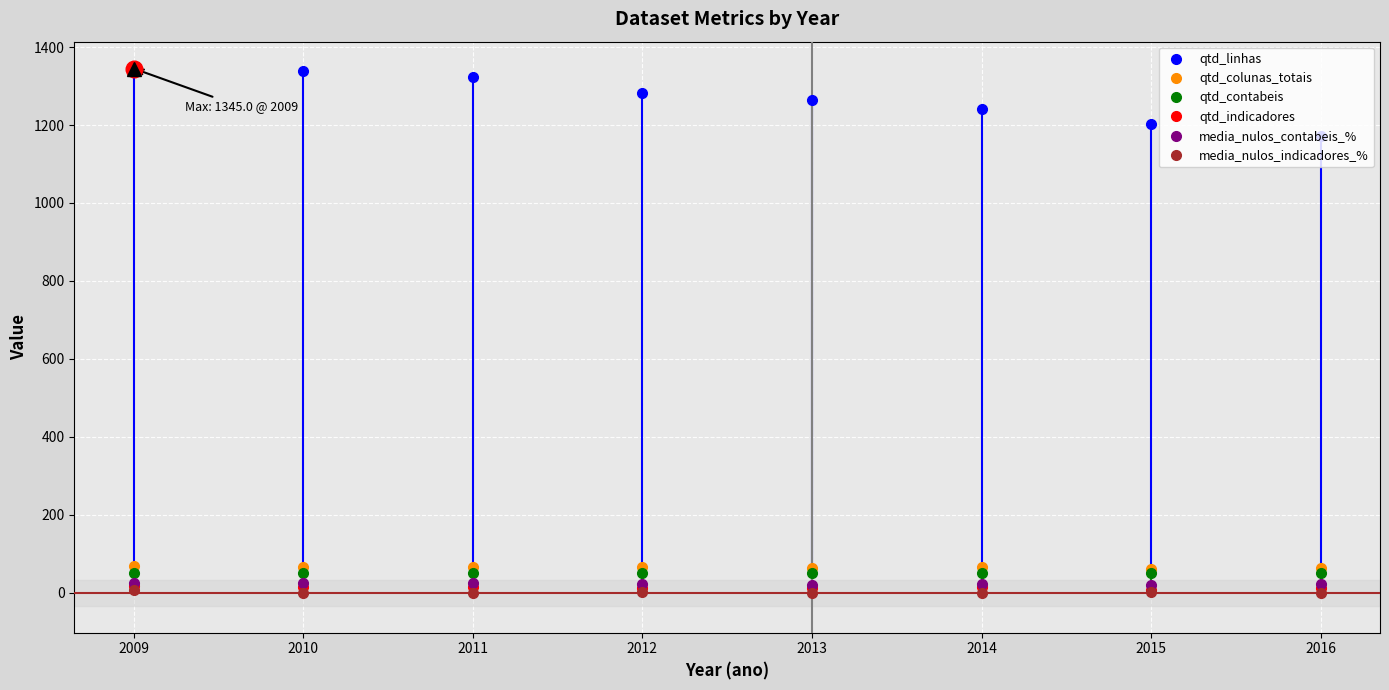

How many categories are shown in the chart?

8